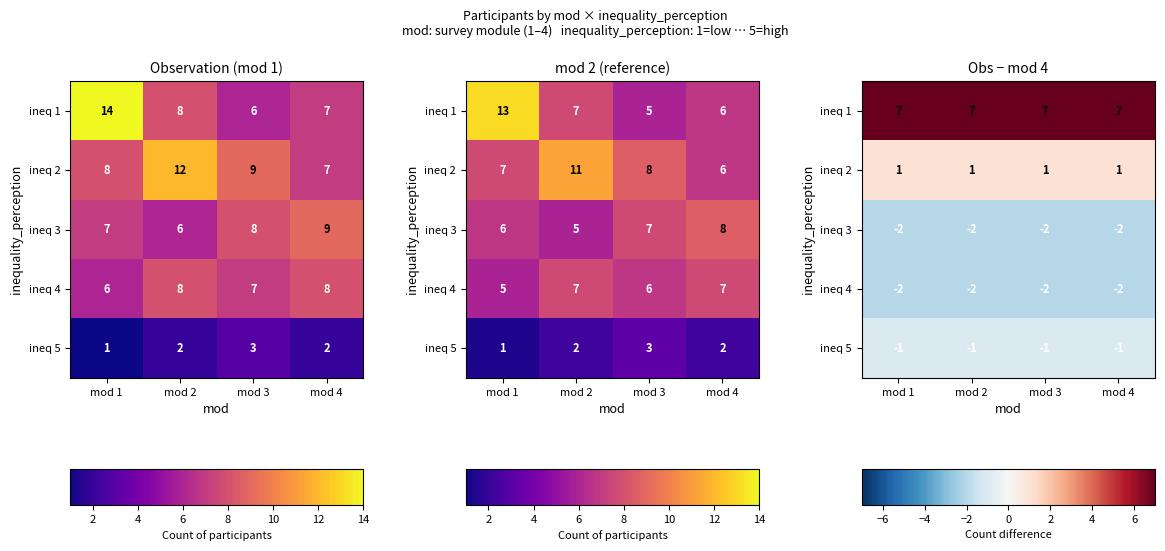

Which label corresponds to the largest value in the chart?

mod 1